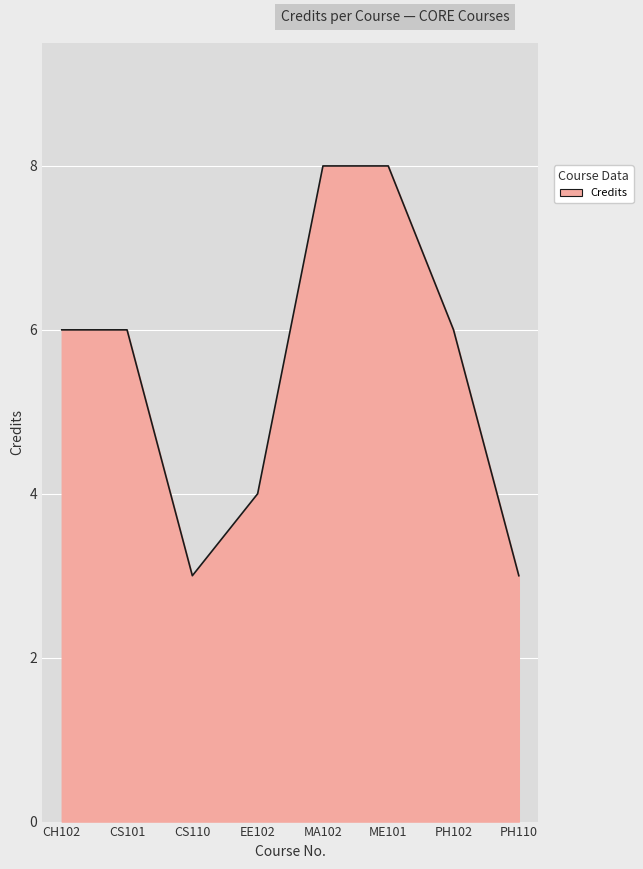

Reading left to right, extract all data points from this chart.

6	6	3	4	8	8	6	3